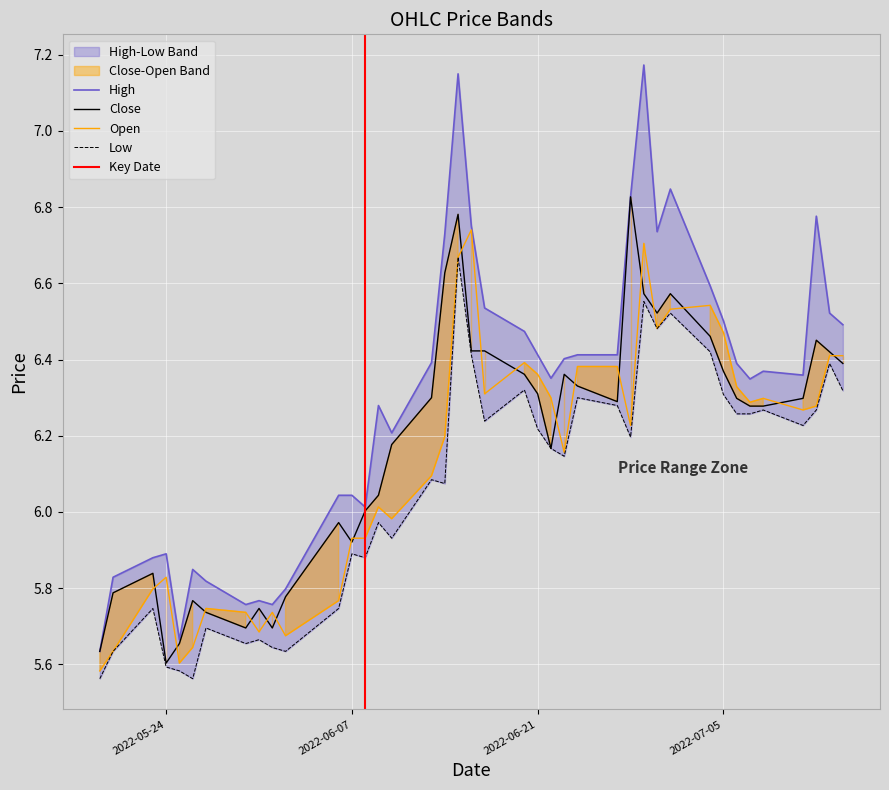

Rank the series by their average value, from highest to lowest.

high, close, open, low